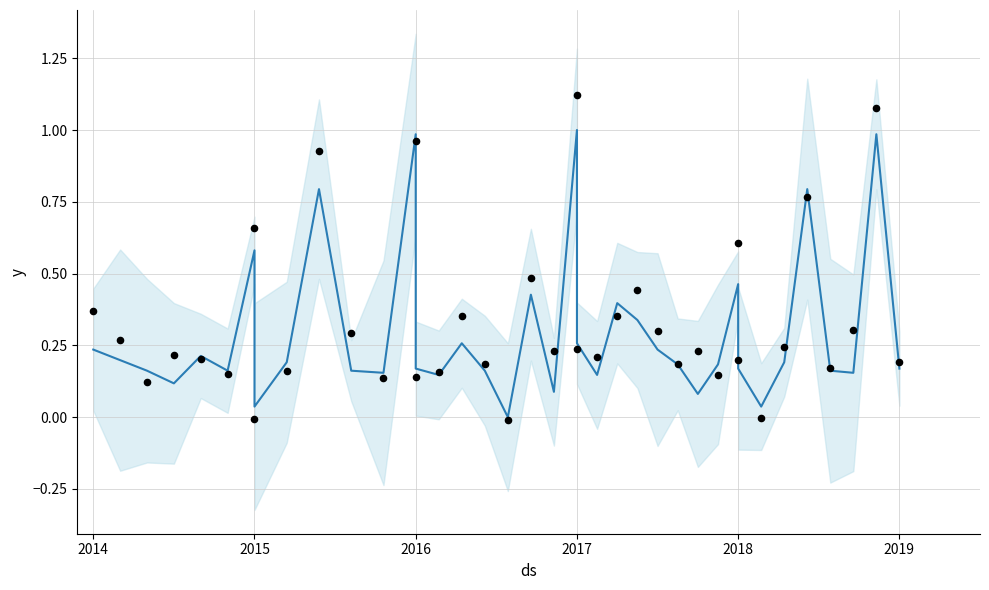

Which series contains the lowest Y value?

observations